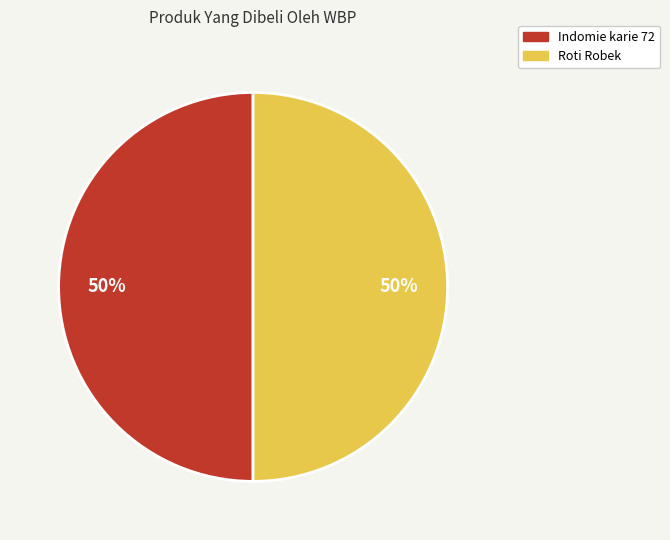

Is it true that Indomie karie 72 is 38% of the pie?

False